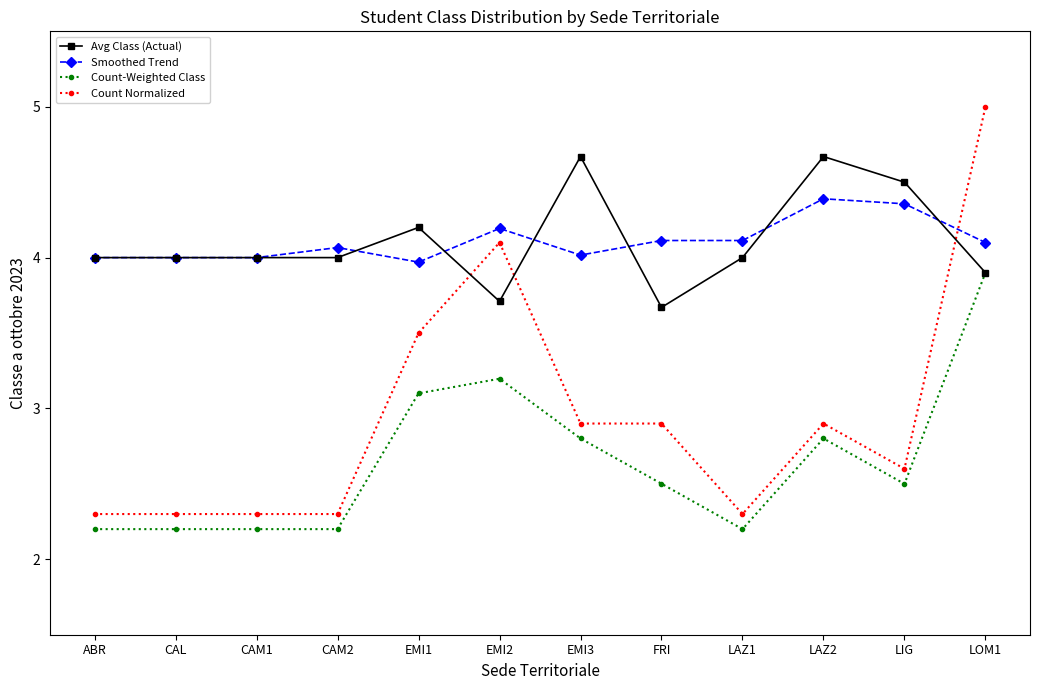

What is the difference between the maximum and minimum values in the Smoothed Trend series?

0.4